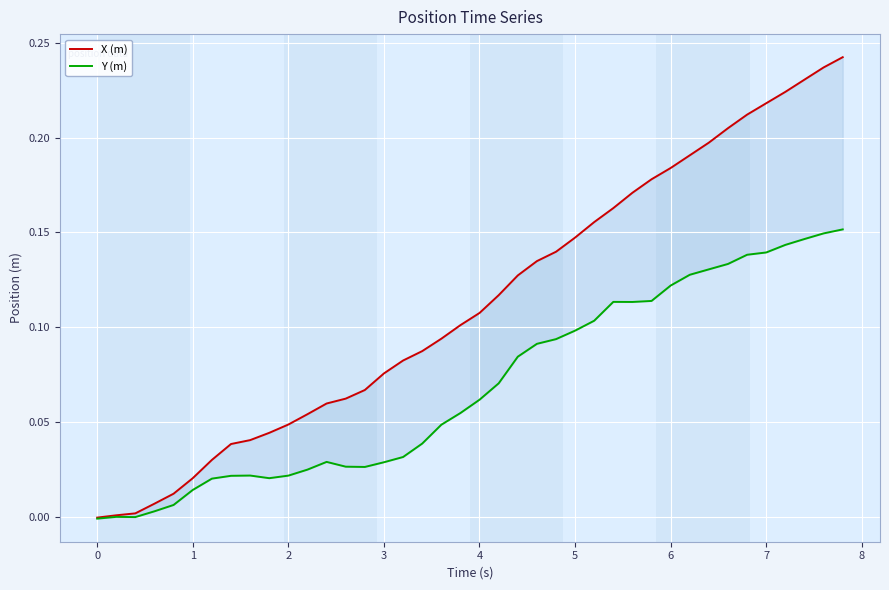

What is the greatest value displayed?

0.2